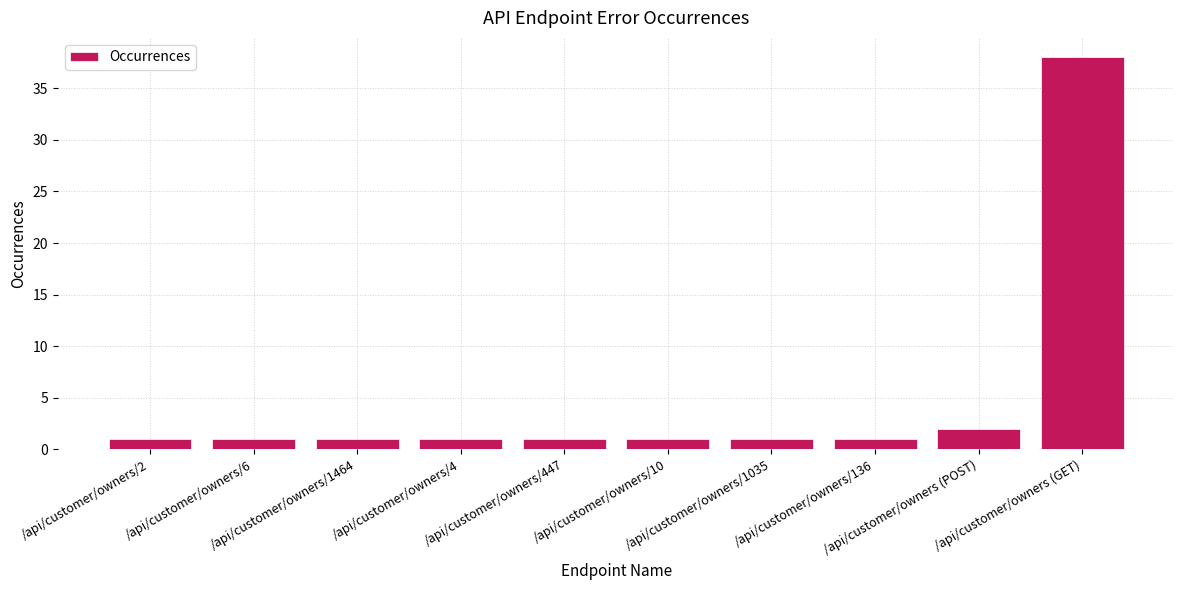

Where is the data nearest to the value 19?

/api/customer/owners (POST)